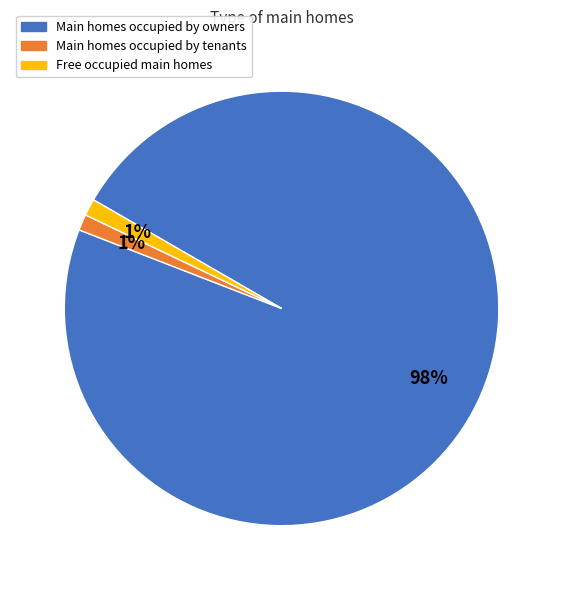

To the nearest percent, what is the average slice percentage?

33%